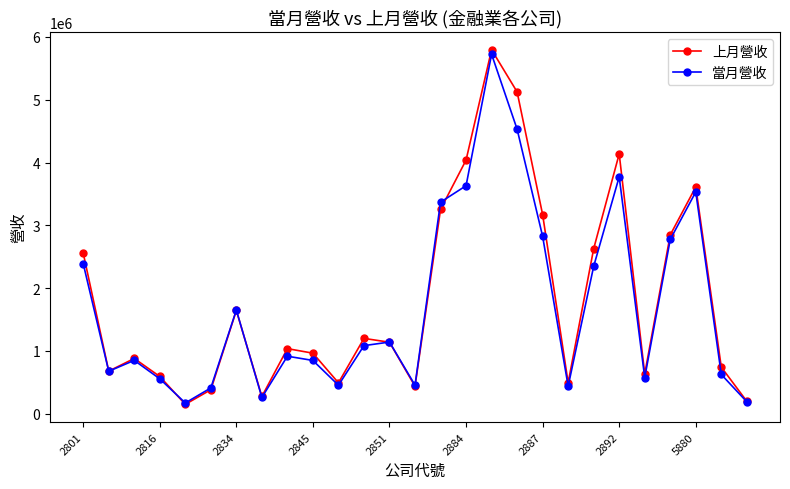

How many interior local valleys does the 上月營收 series have?

7